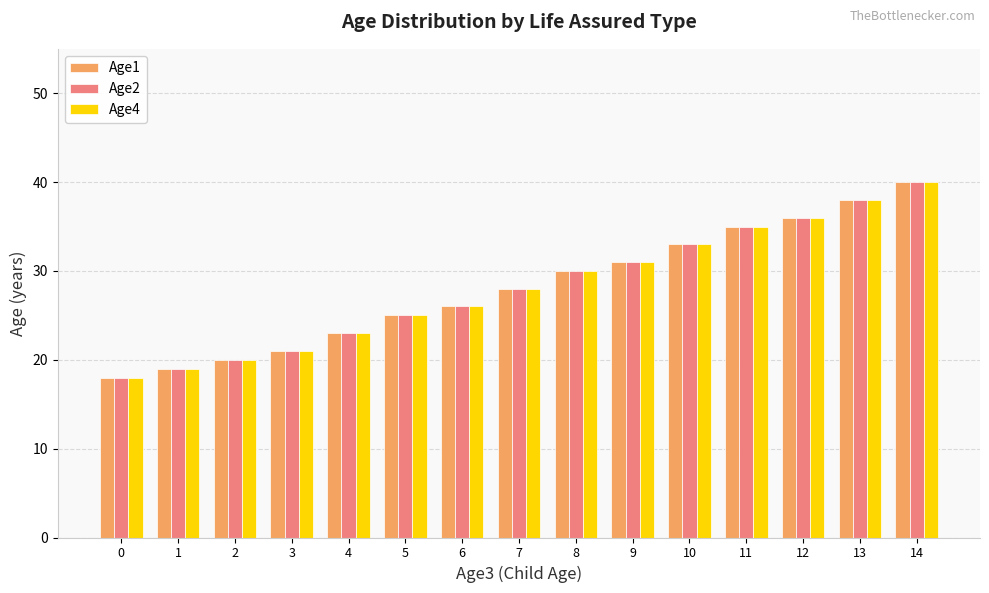

What is the smallest value displayed?

18